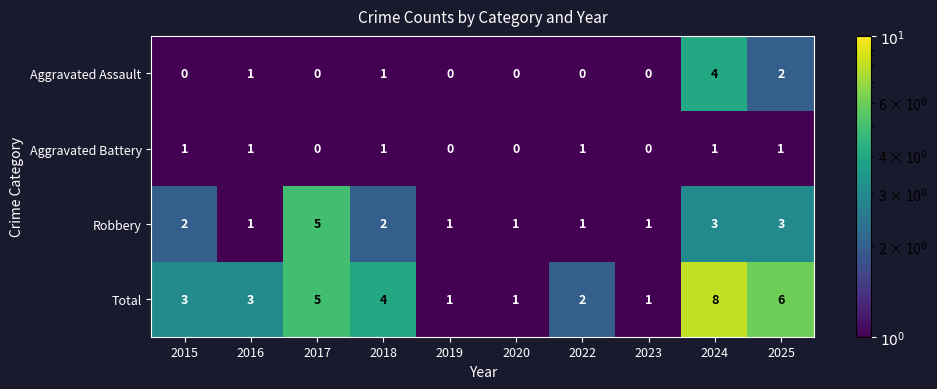

True or false: Total has a value of 2 at 2022.

True